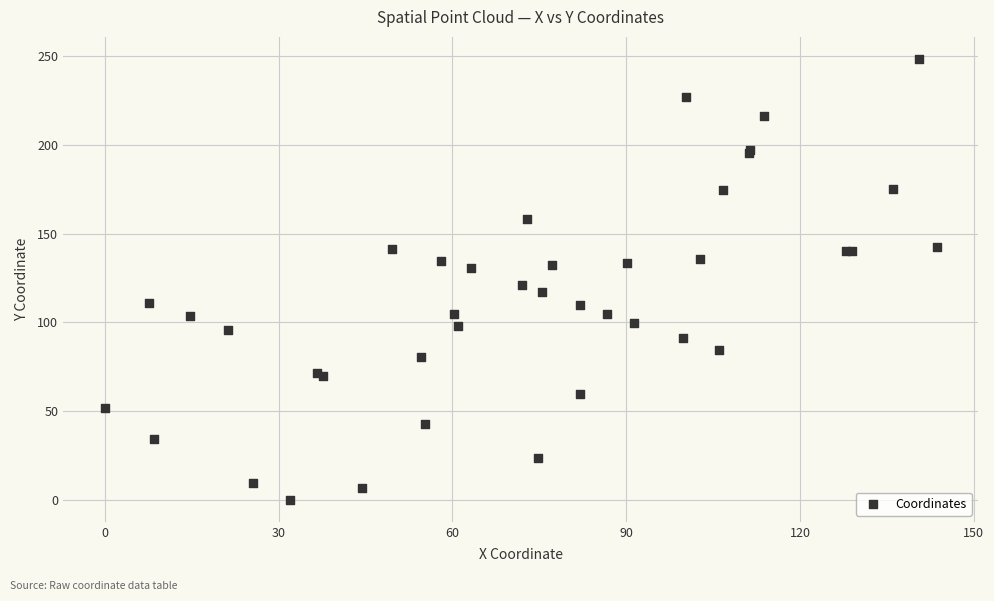

What Y value in the scatter plot is closest to 124?

120.9